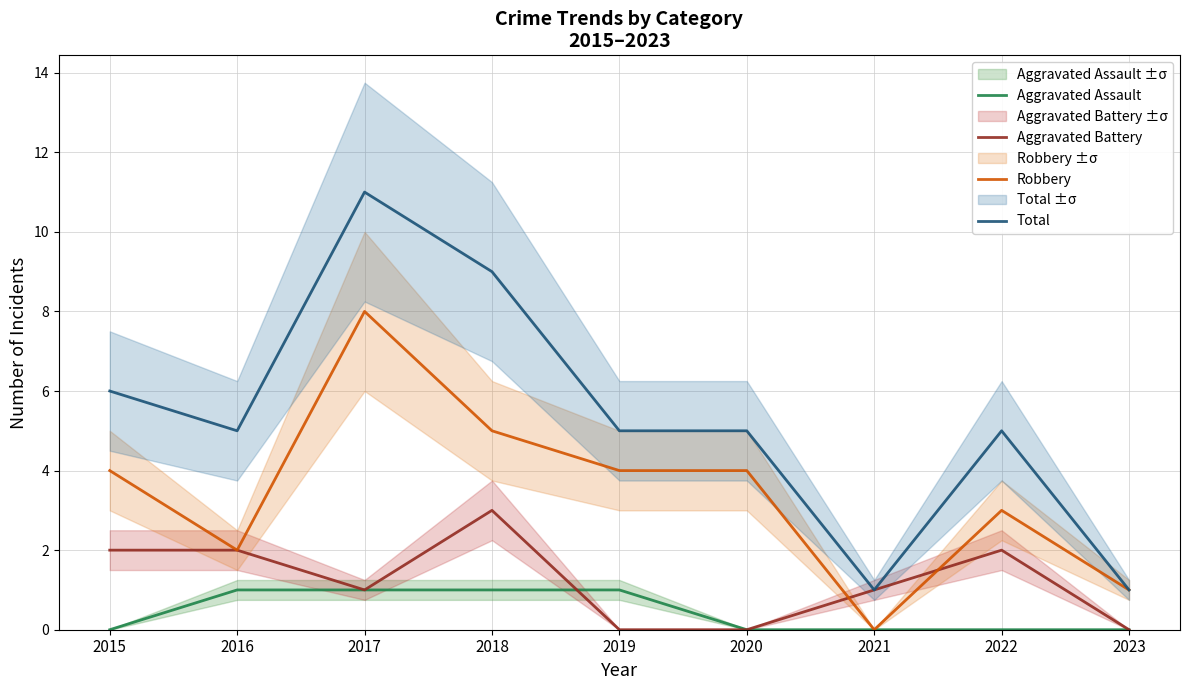

The value of Total at 2019 is 7. True or false?

False